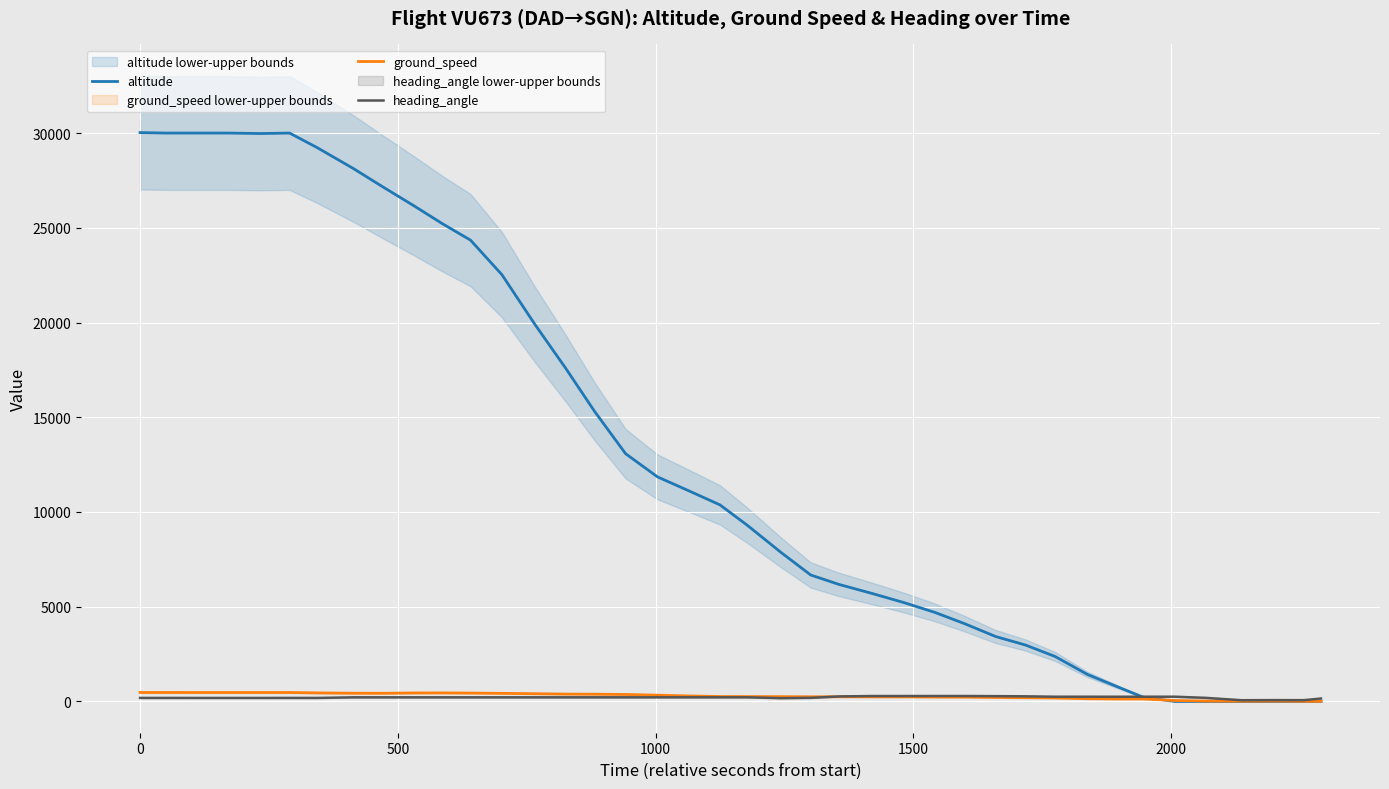

Which series has the largest range (max minus min)?

altitude